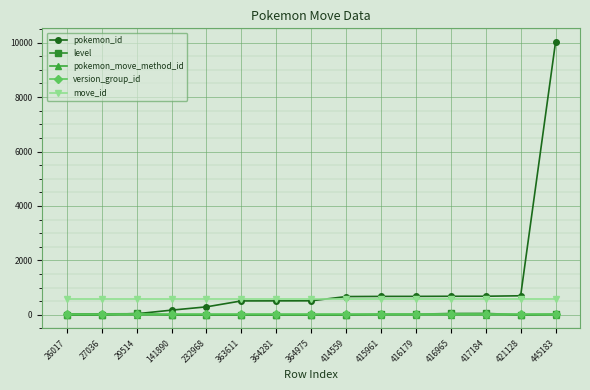

What are all the series names shown in the legend?

pokemon_id, level, pokemon_move_method_id, version_group_id, move_id